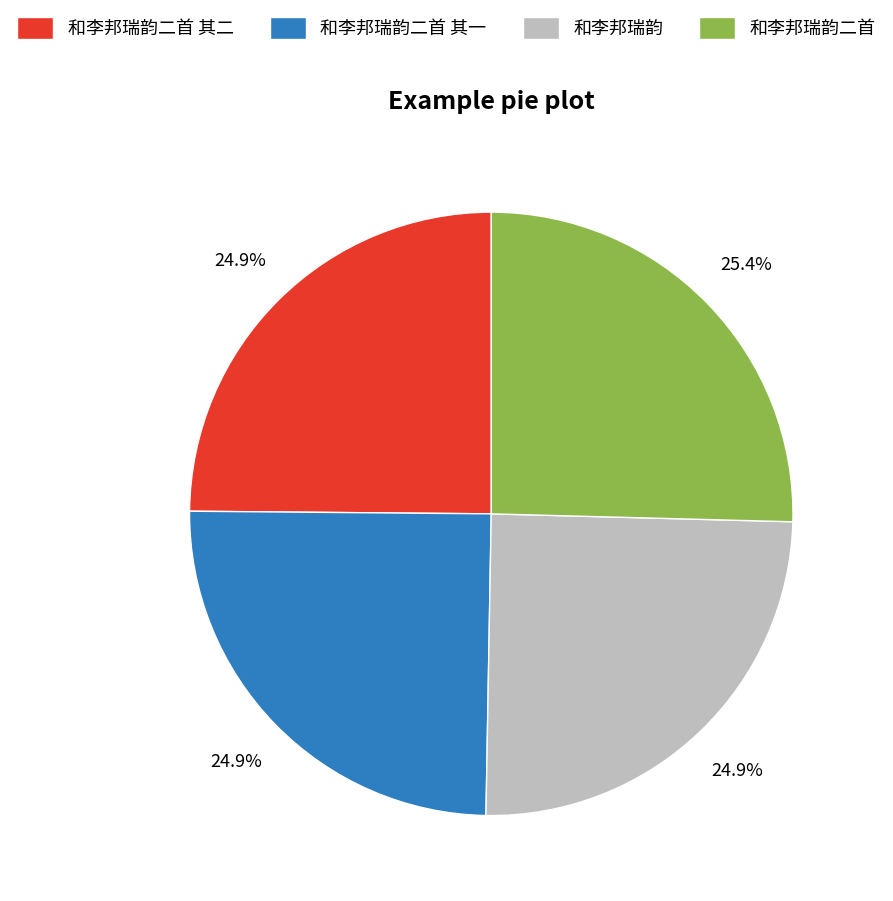

What is the ratio of the value at 和李邦瑞韵二首 to the value at 和李邦瑞韵二首 其二?

1.0